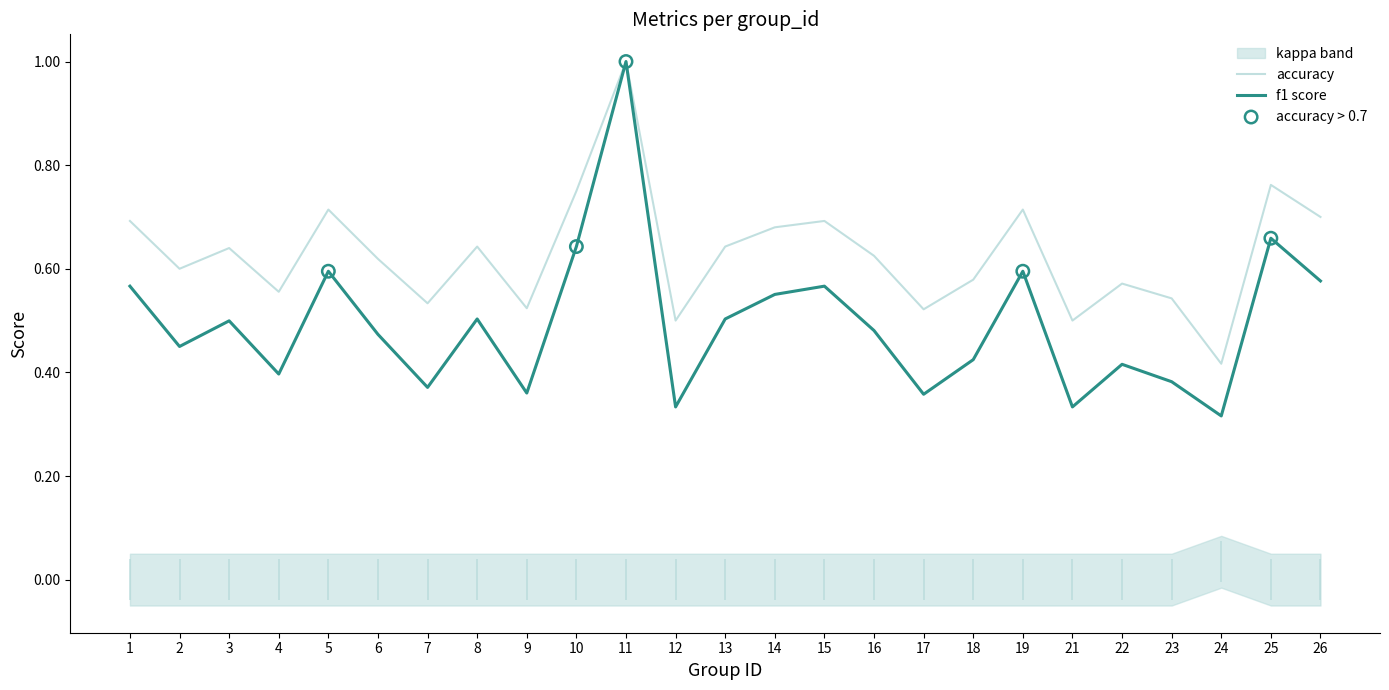

Which series has the widest spread of Y values?

f1